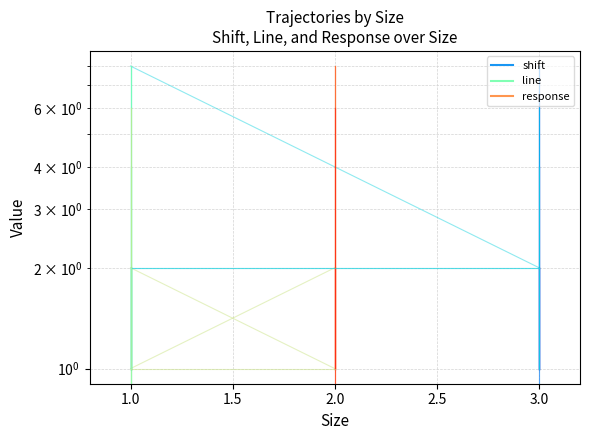

At which category is the sum across all series the highest?

3.0